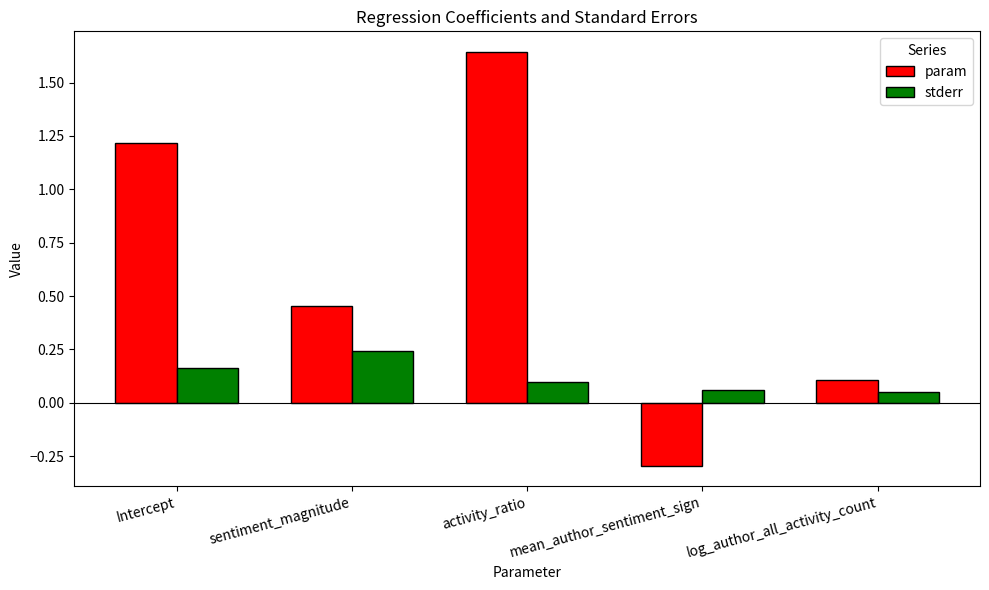

The param series shows 0.6 at activity_ratio. True or false?

False